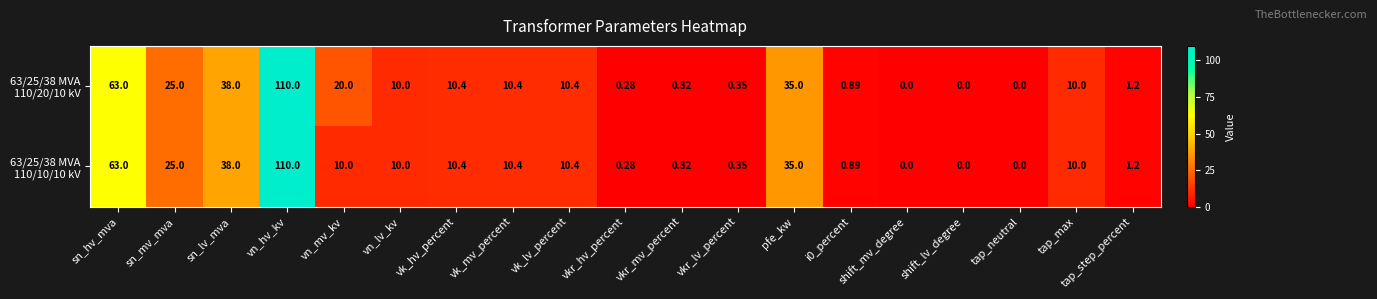

How many data points does each series have?

19